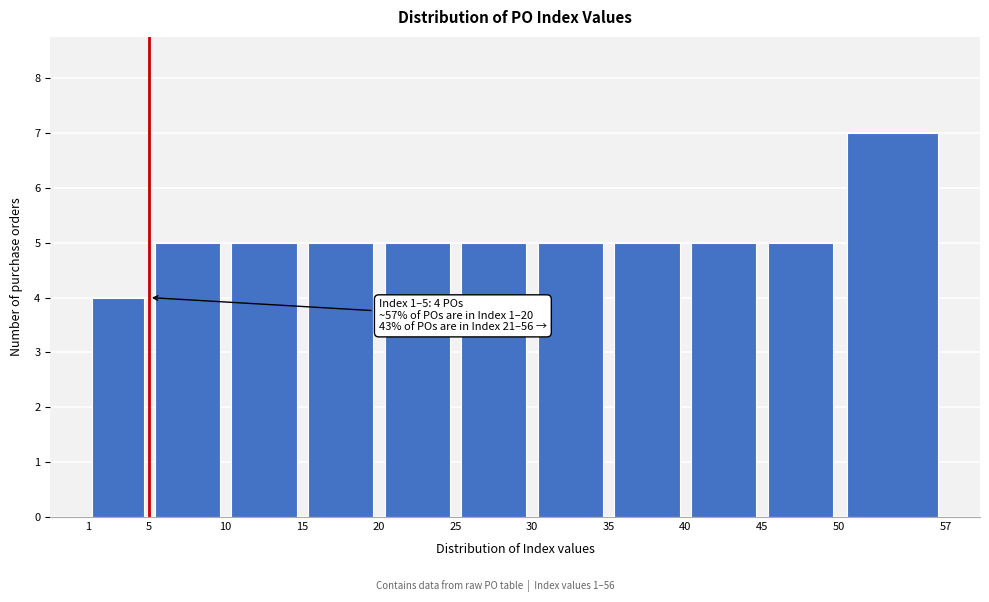

Which range on the x-axis has the tallest bar?

50 to 57